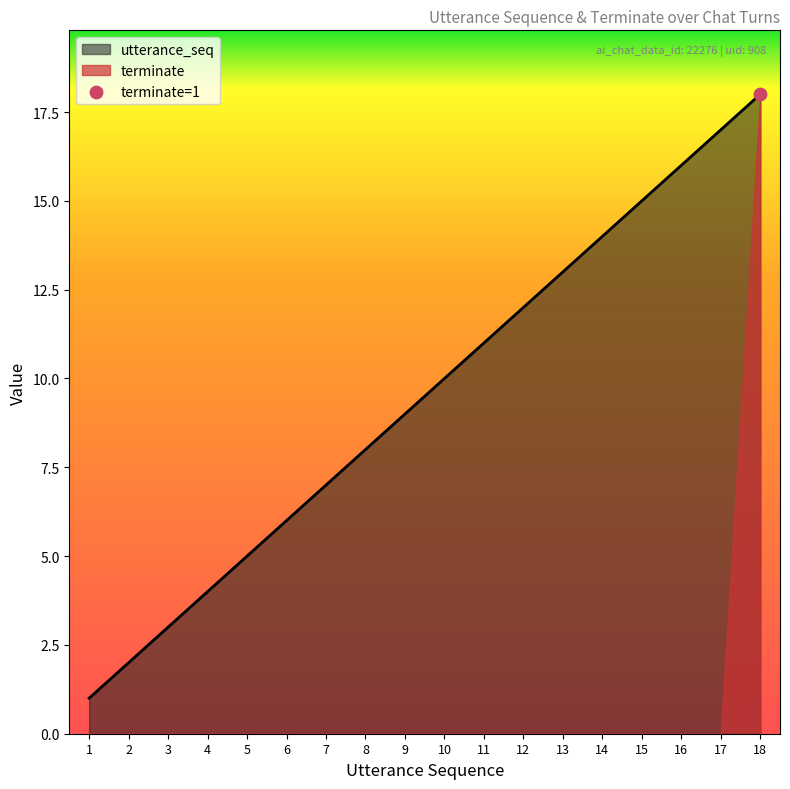

What is the ratio of the value at 15 to the value at 3?

5.0